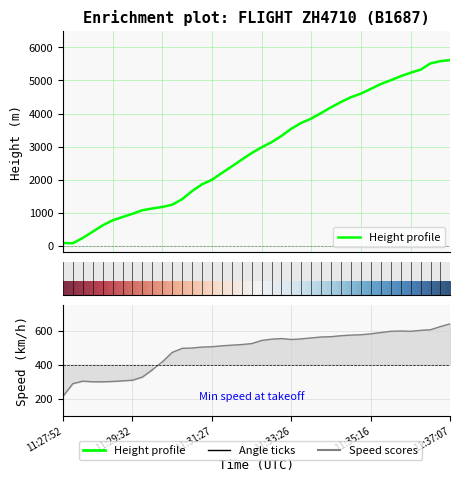

Between 11:35:02 and 11:29:32, which is larger?

11:35:02